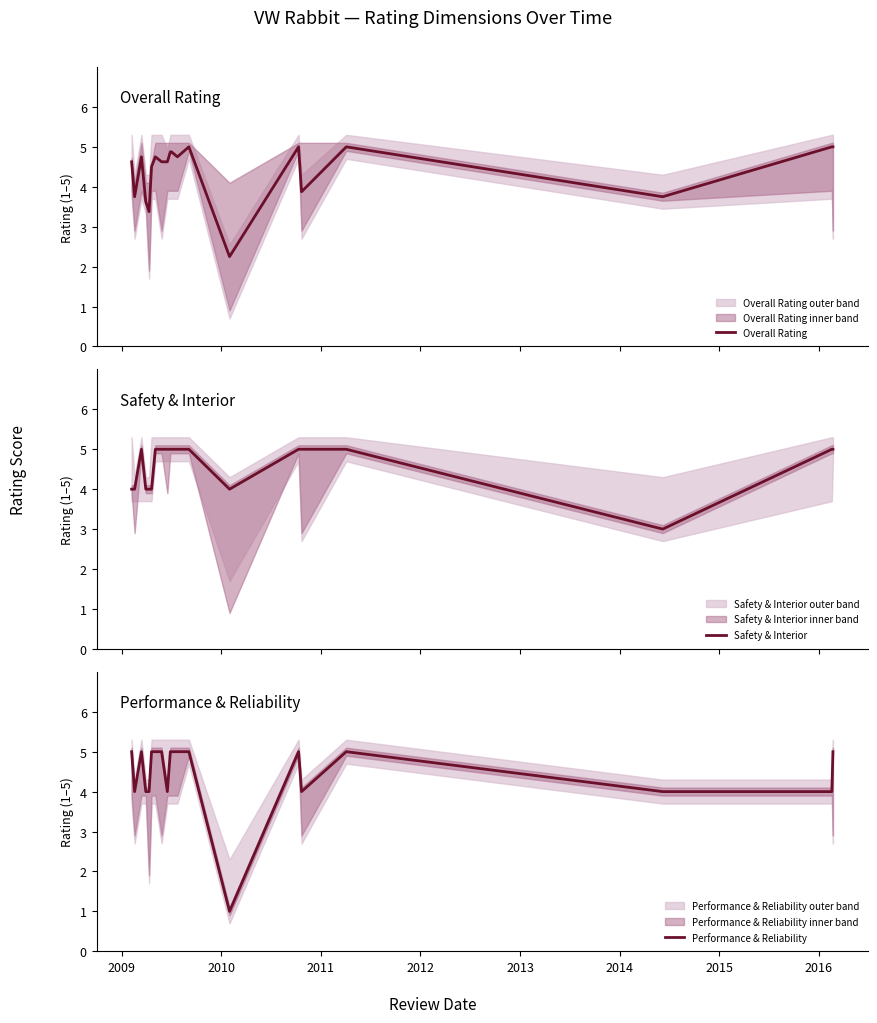

What is the highest value of the Overall Rating series?

5.0